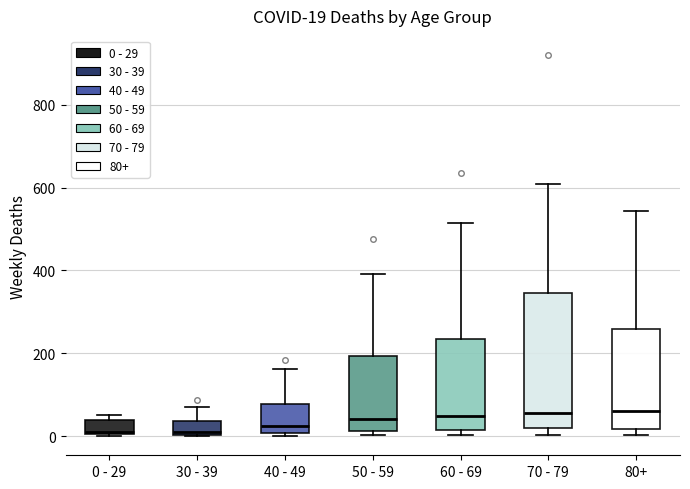

Which box is the tallest, from its lower edge to its upper edge?

70 - 79